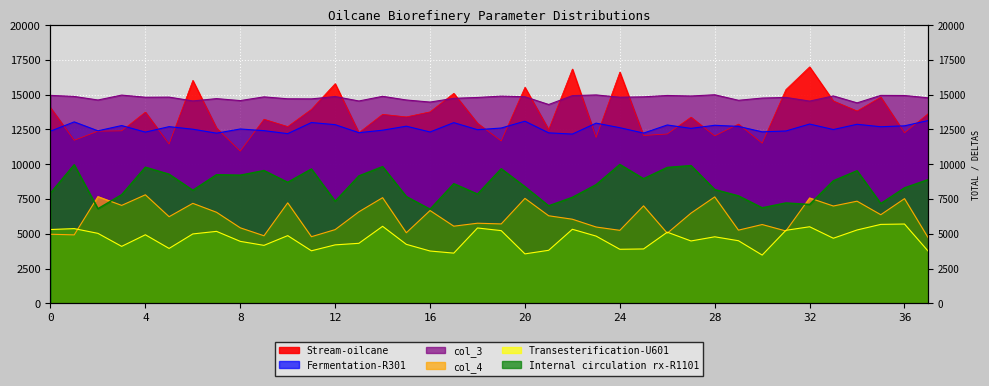

How many lines are shown in the chart?

6